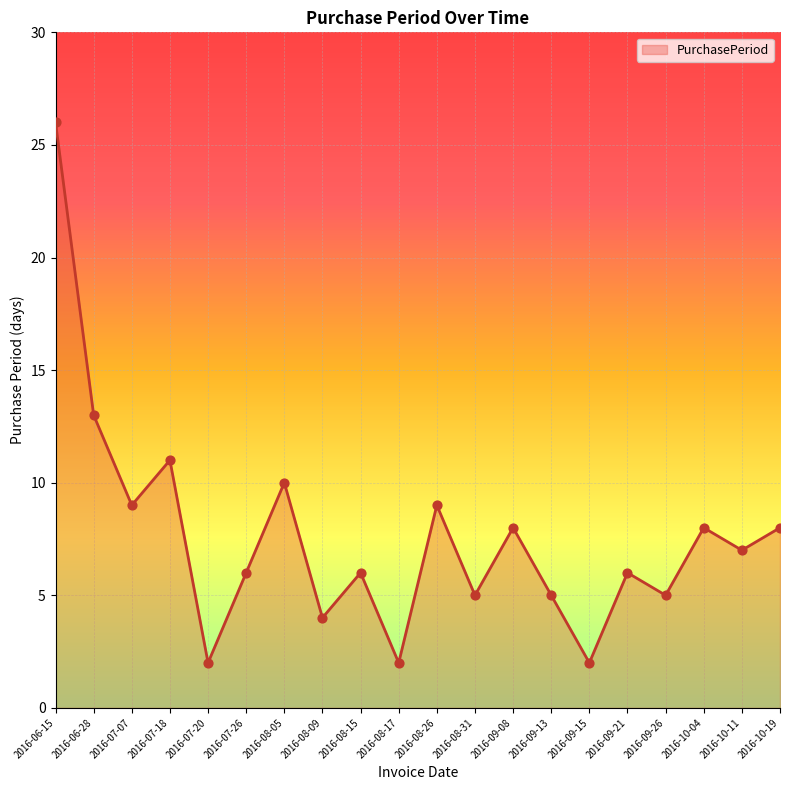

Between 2016-09-26 and 2016-10-04, which is larger?

2016-10-04